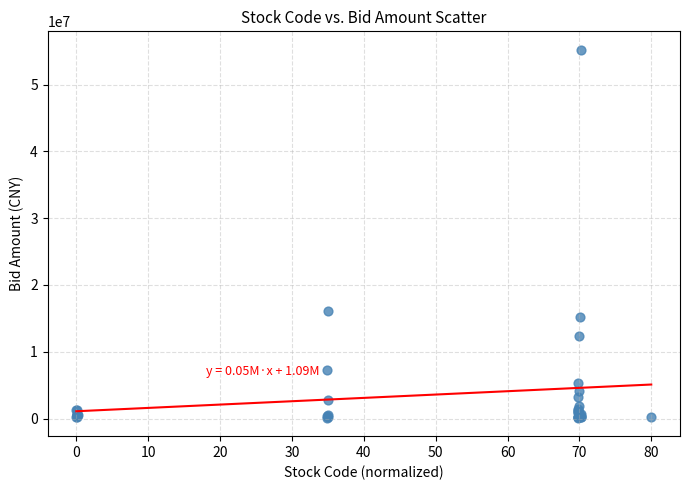

What Y value in the scatter plot is closest to 27664235?

16099080